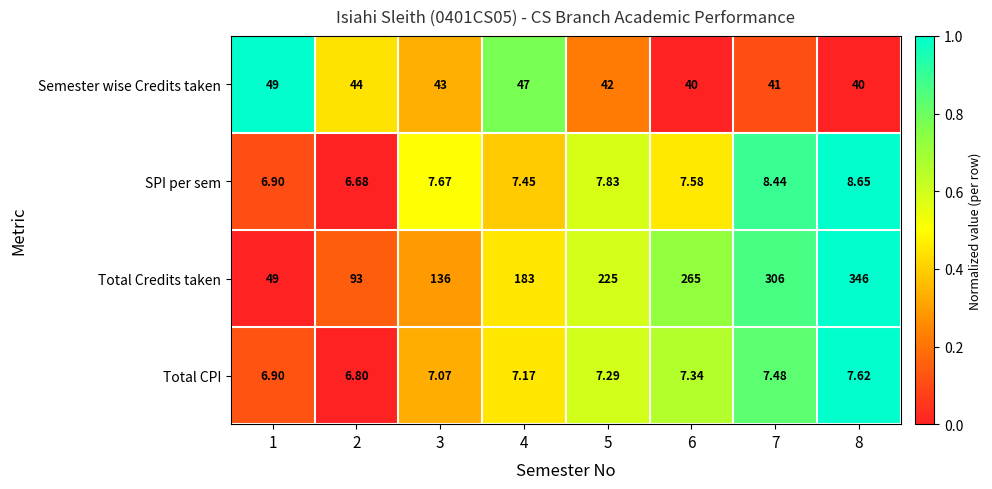

List the series in order of their peak value, lowest first.

Total CPI, SPI per sem, Semester wise Credits taken, Total Credits taken